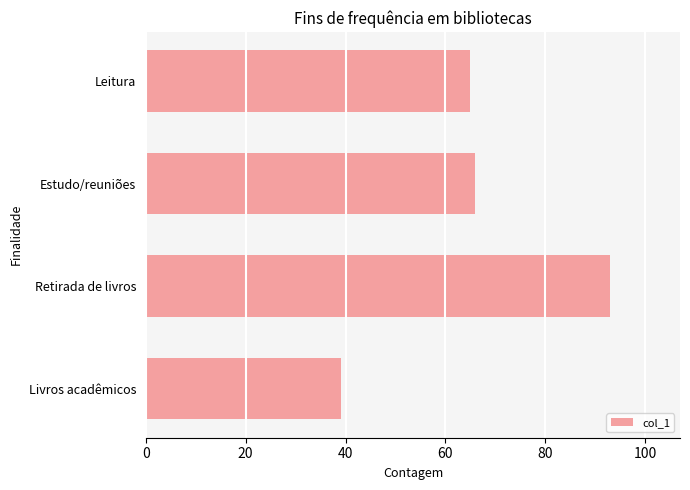

True or false: the data shows 93 at Retirada de livros.

True